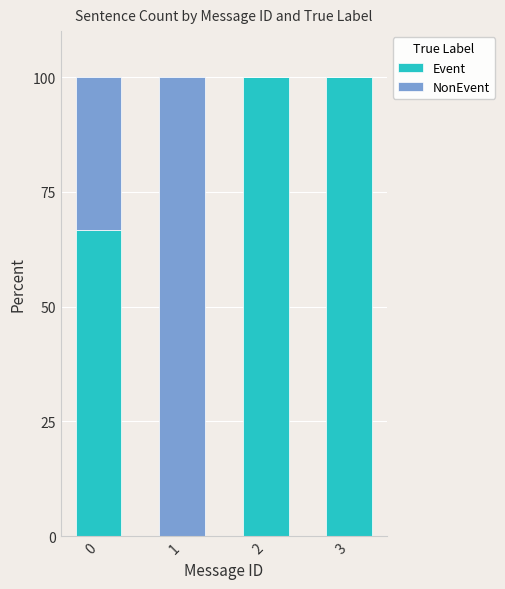

Is it true that Event equals 100.0 at 3?

True